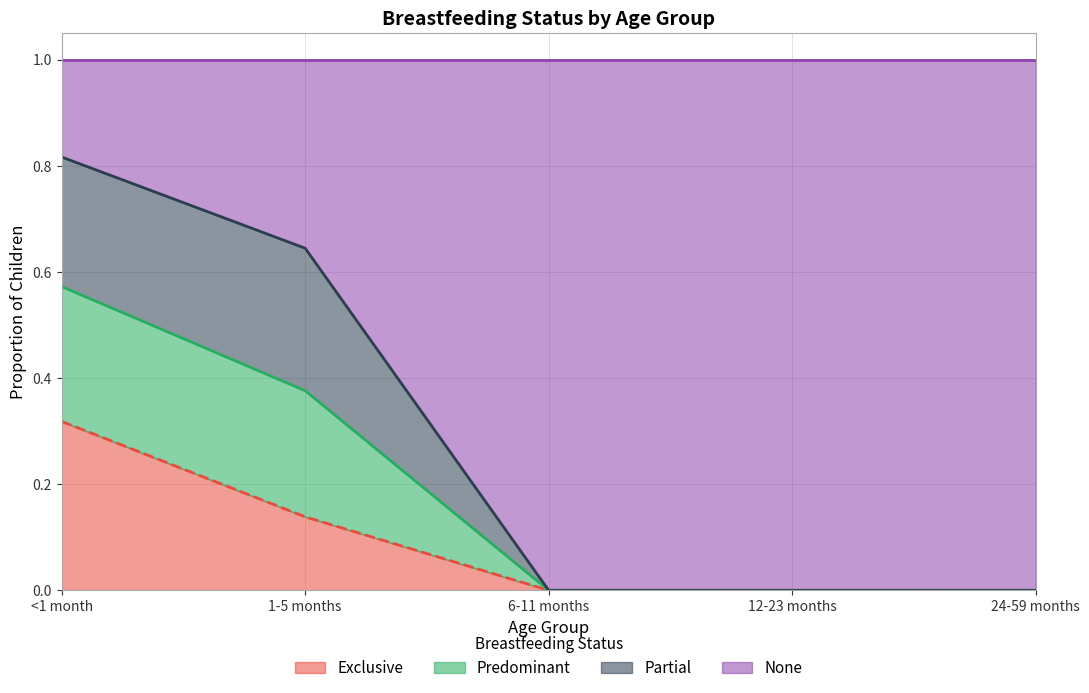

True or false: Predominant and None intersect in this chart.

False